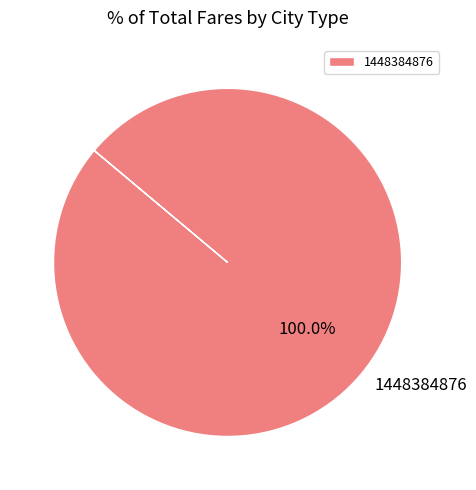

Rank the categories by value from highest to lowest.

1448384876